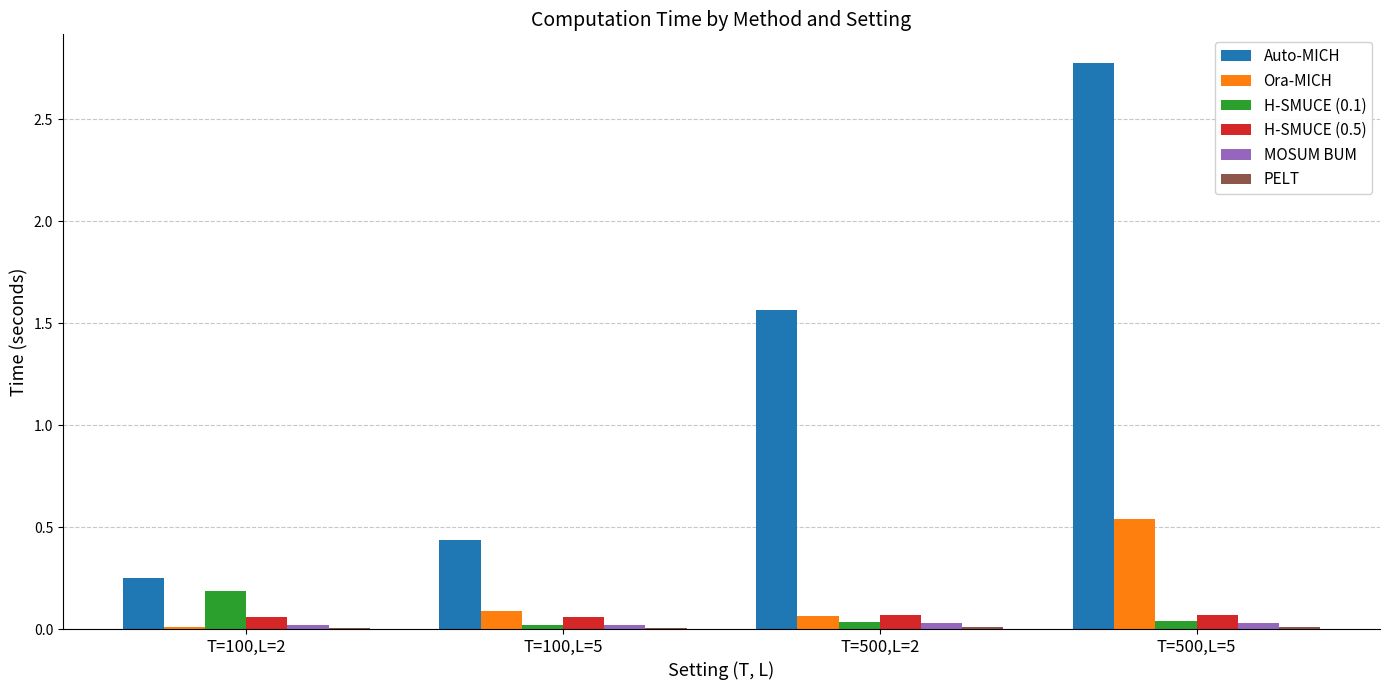

The MOSUM BUM series shows 0.0 at T=500,L=2. True or false?

True